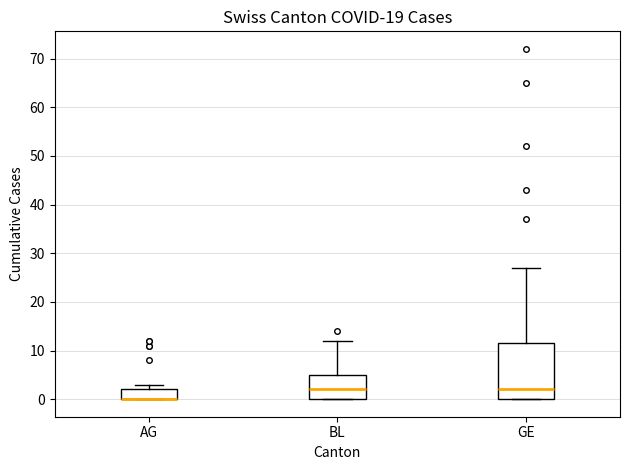

Reading left to right, read every box against the y-axis: the position of its median line, the range the box covers, and the ends of its whiskers. The values are not printed on the chart, so give them approximately, as read against the axis.

AG: median 0 (drawn on the box's lower edge), box 0 to 2, whiskers 0 to 3
BL: median 2, box 0 to 5, whiskers 0 to 12
GE: median 2, box 0 to 12, whiskers 0 to 27